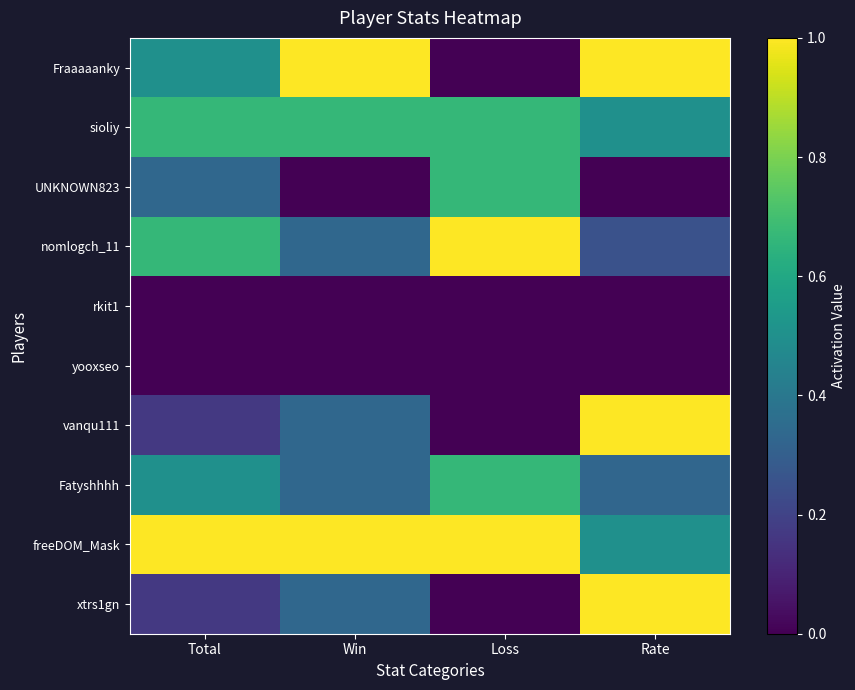

What is the spread (max minus min) of values at Total?

1.0